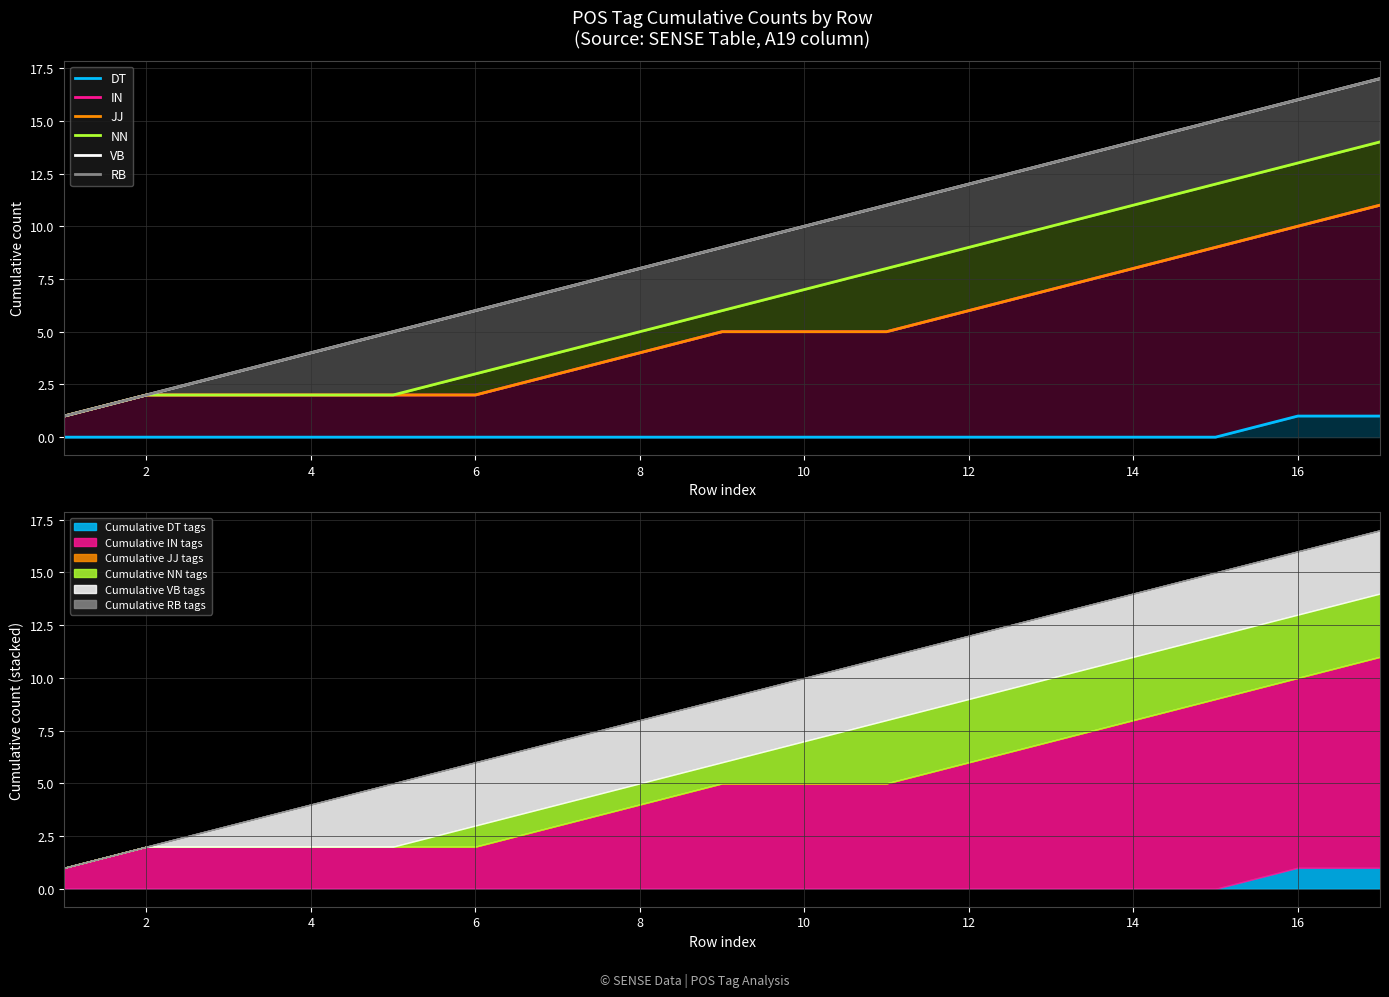

What is the maximum value for RB?

17